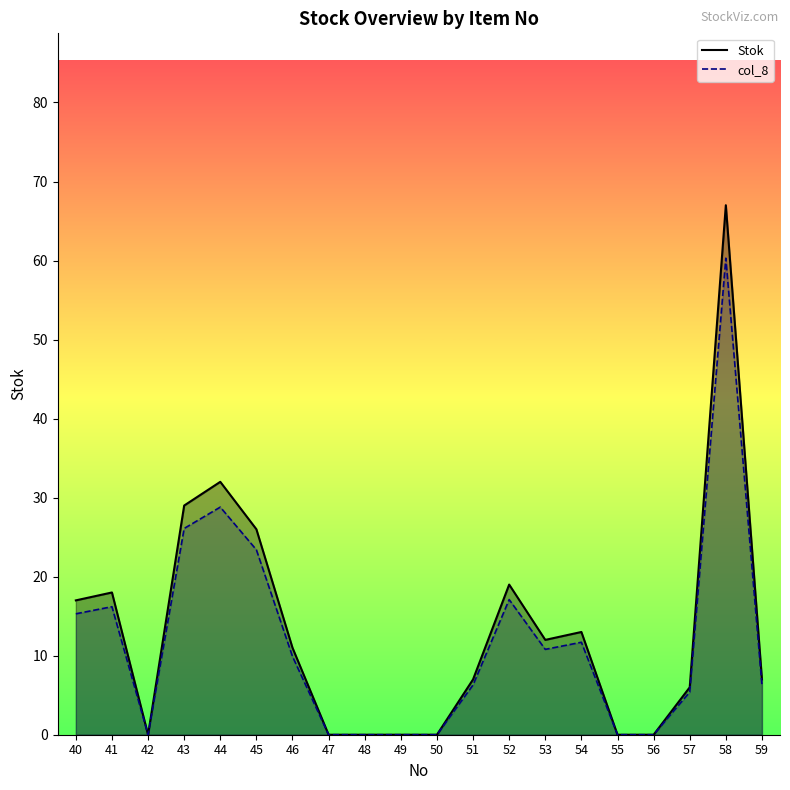

What is the sum of all col_8 values?

237.6